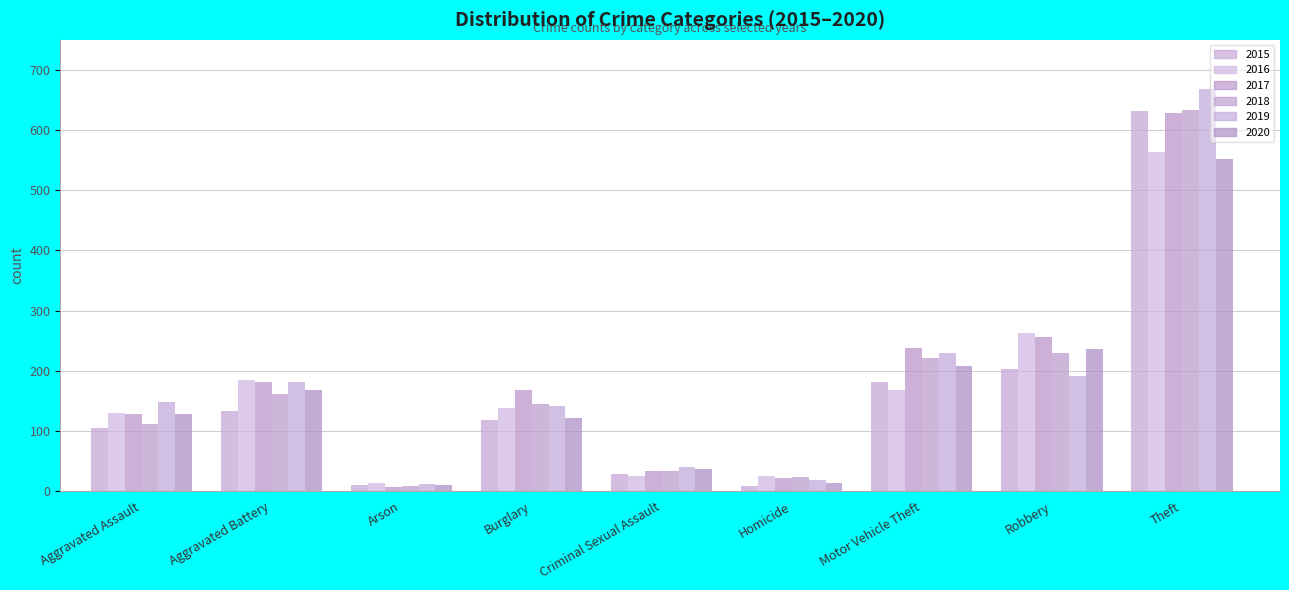

Between Theft and Arson, which is larger?

Theft